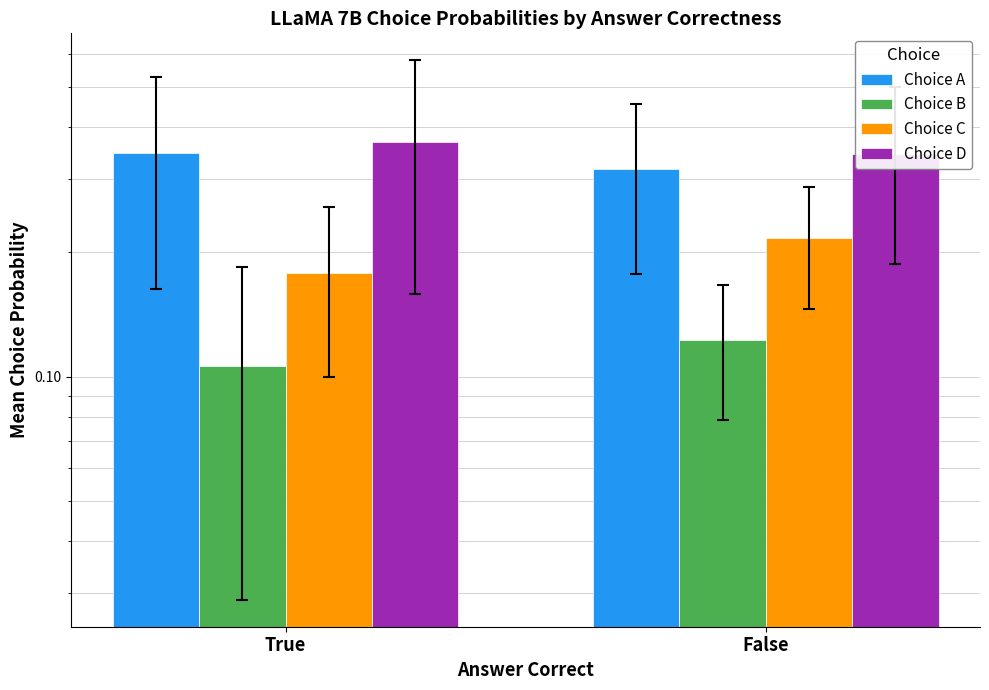

What is the smallest value displayed?

0.1